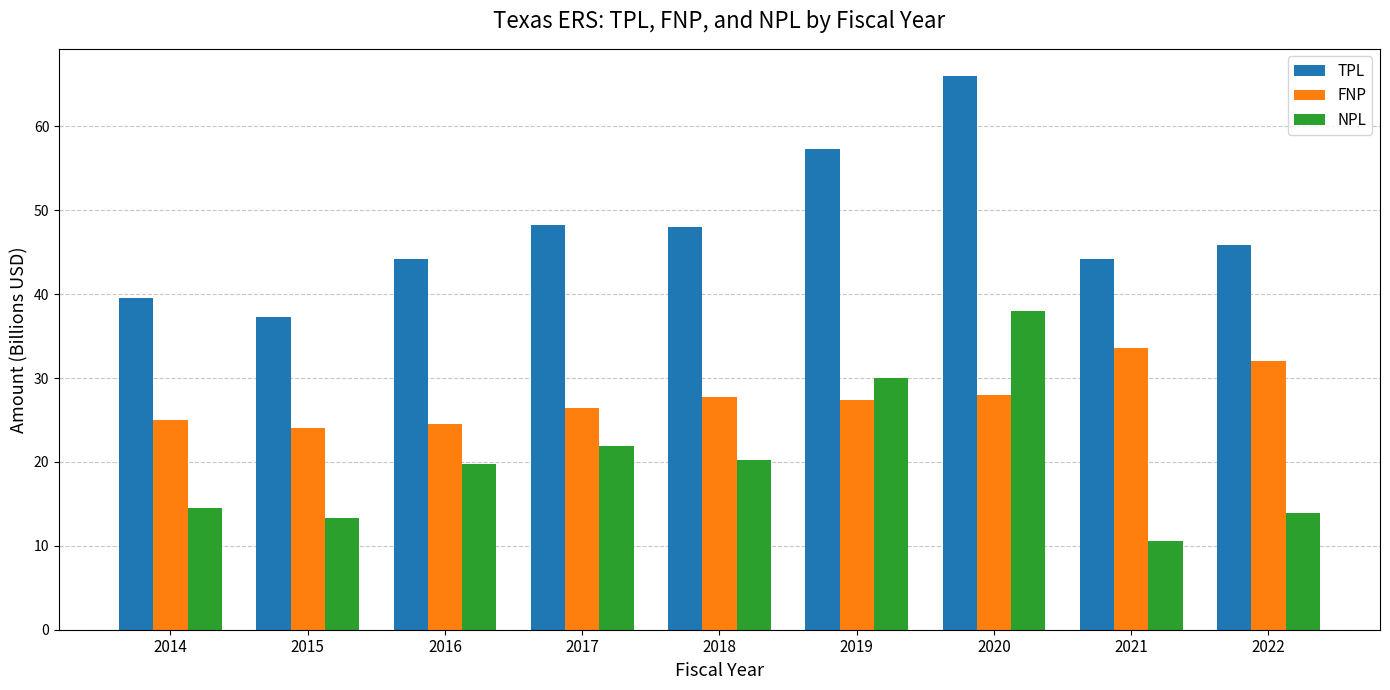

True or false: TPL has a value of 47.9 at 2018.

True